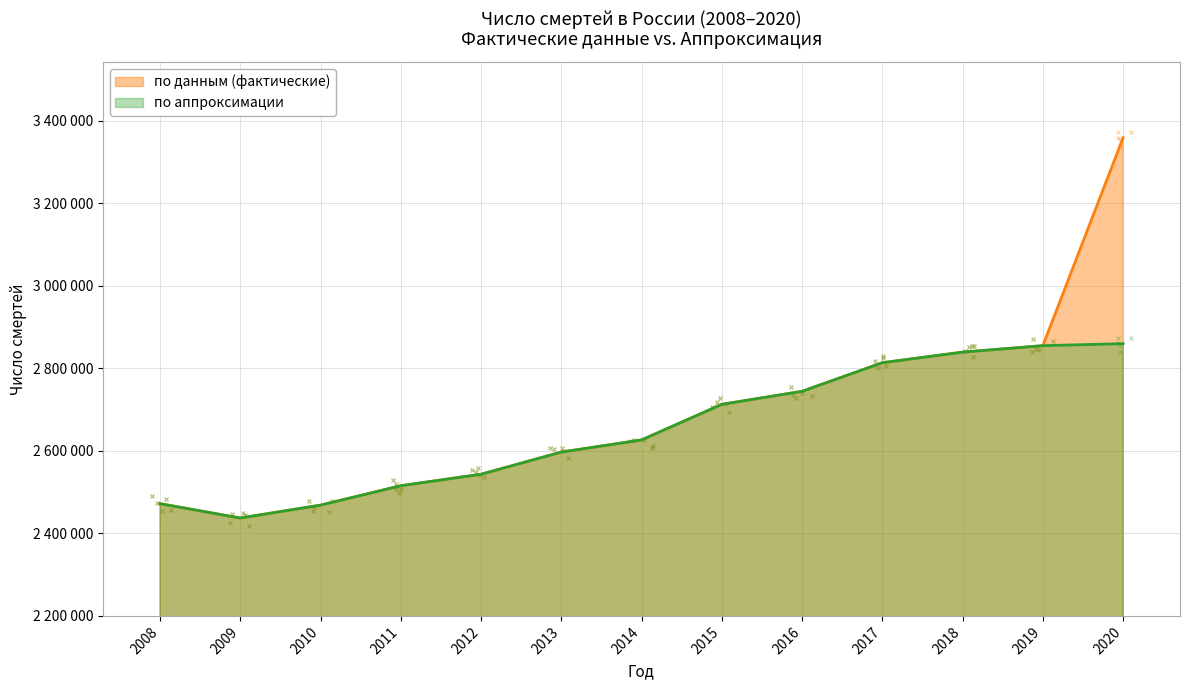

How many values in the по аппроксимации series are below 2626418?

6